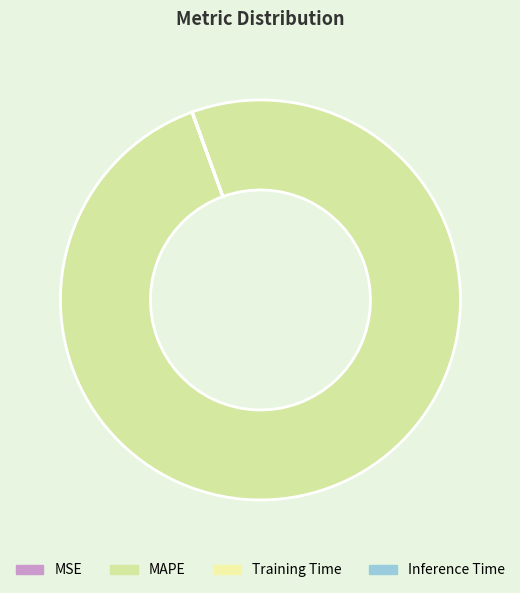

What is the change in value from MAPE to Training Time?

-62.6